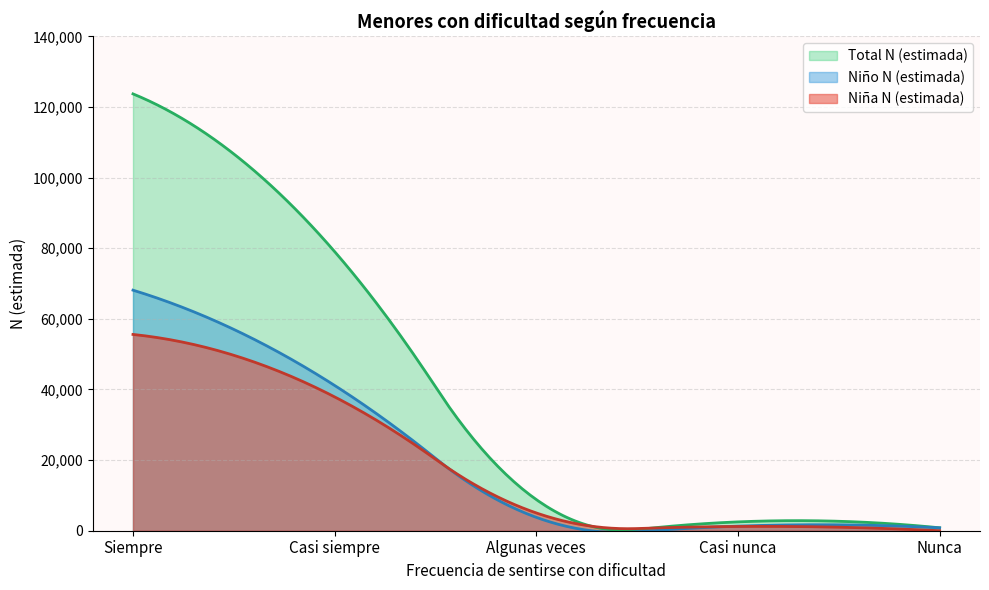

Which series has the largest range (max minus min)?

Total N (estimada)